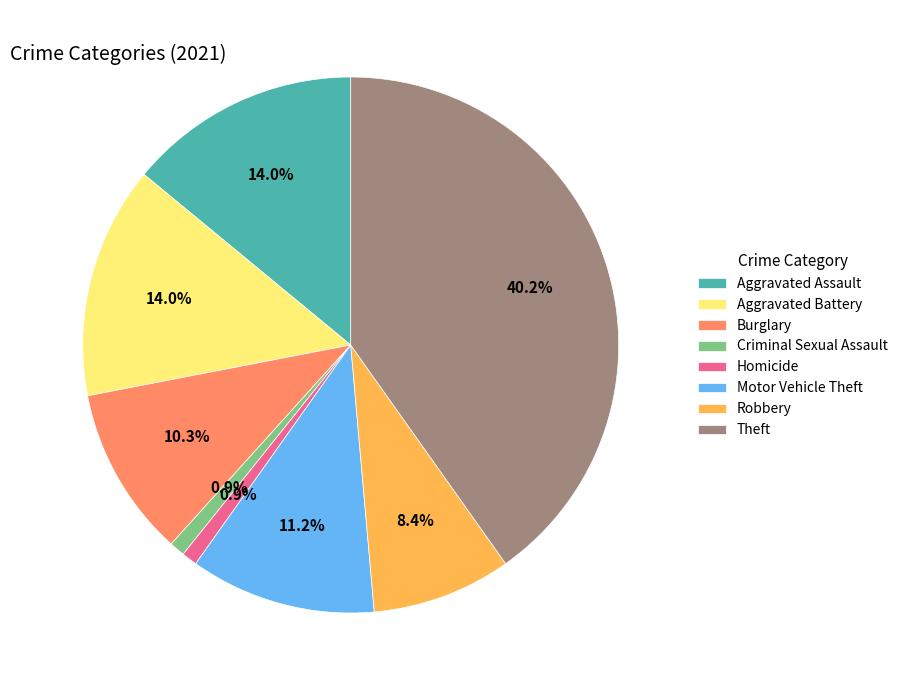

Does Theft represent more than half of the total?

No